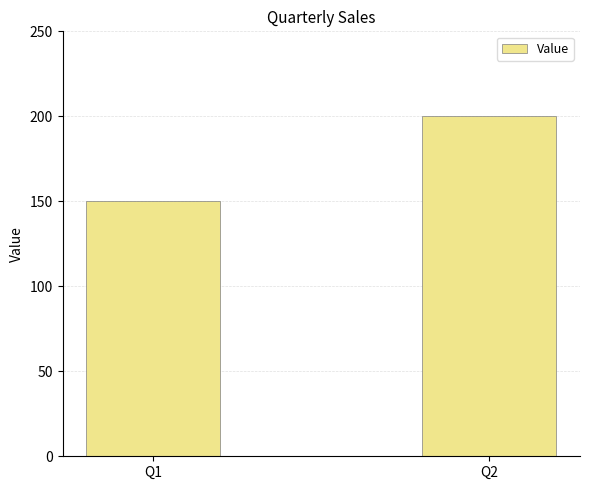

Reading left to right, transcribe all the data shown in this chart.

Q1=150	Q2=200